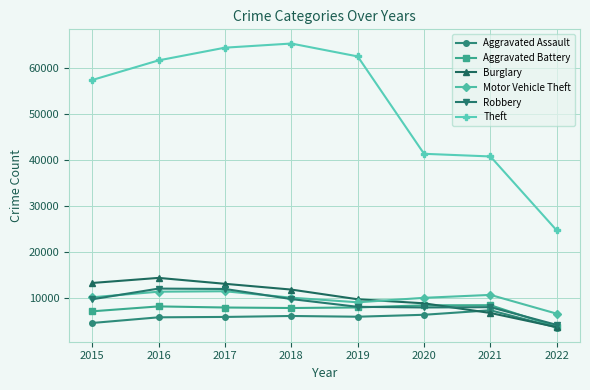

What is the total value across all series at 2020?

82433